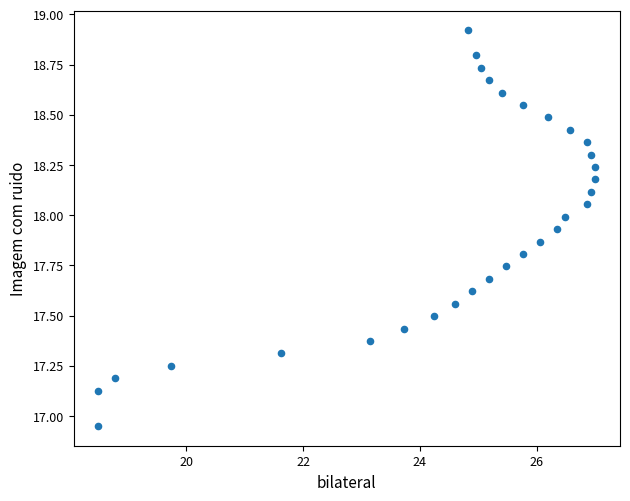

What is the range of Y values (max minus min)?

2.0